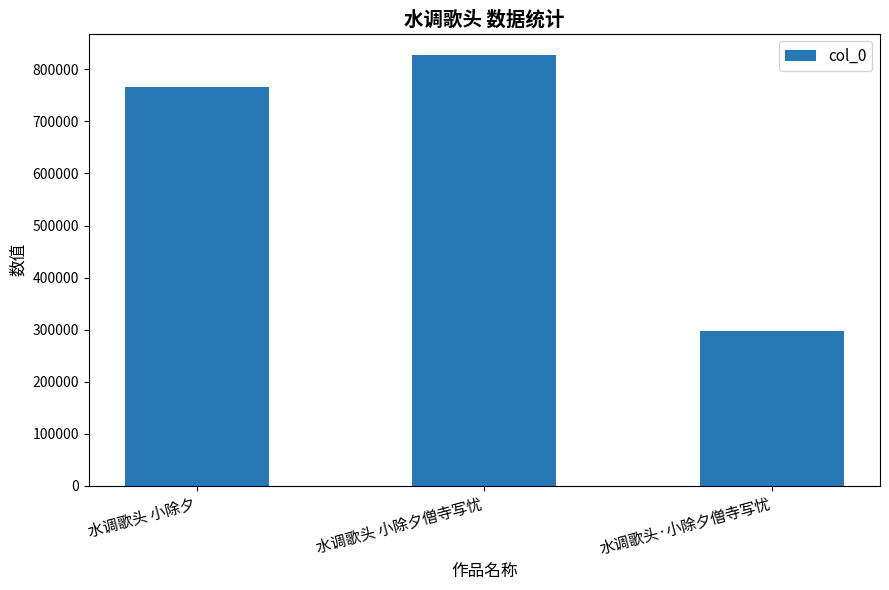

List the labels in order of value, largest first.

水调歌头 小除夕僧寺写忧, 水调歌头 小除夕, 水调歌头·小除夕僧寺写忧